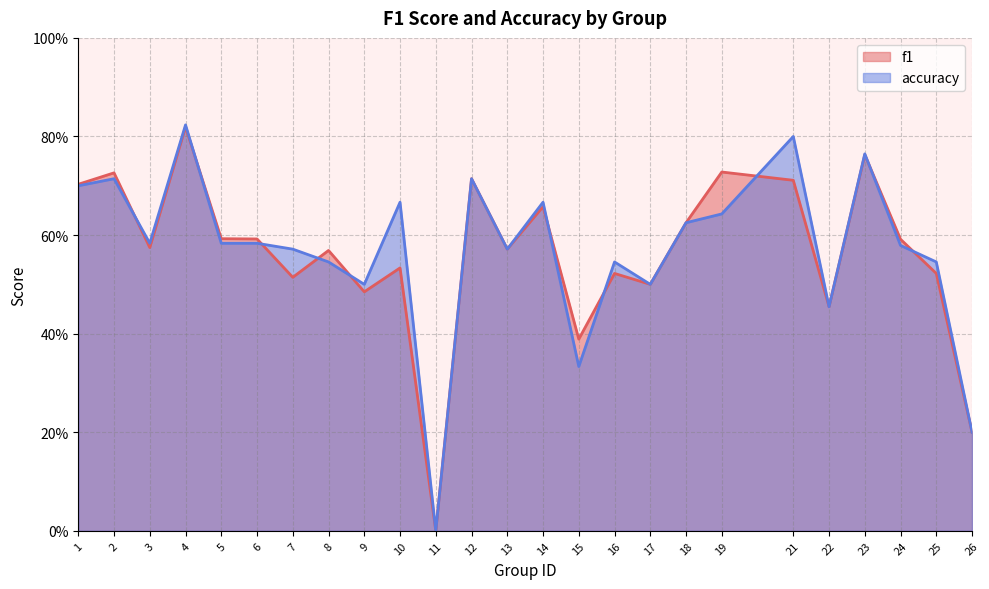

True or false: f1 has a value of 0.6 at 6.

True